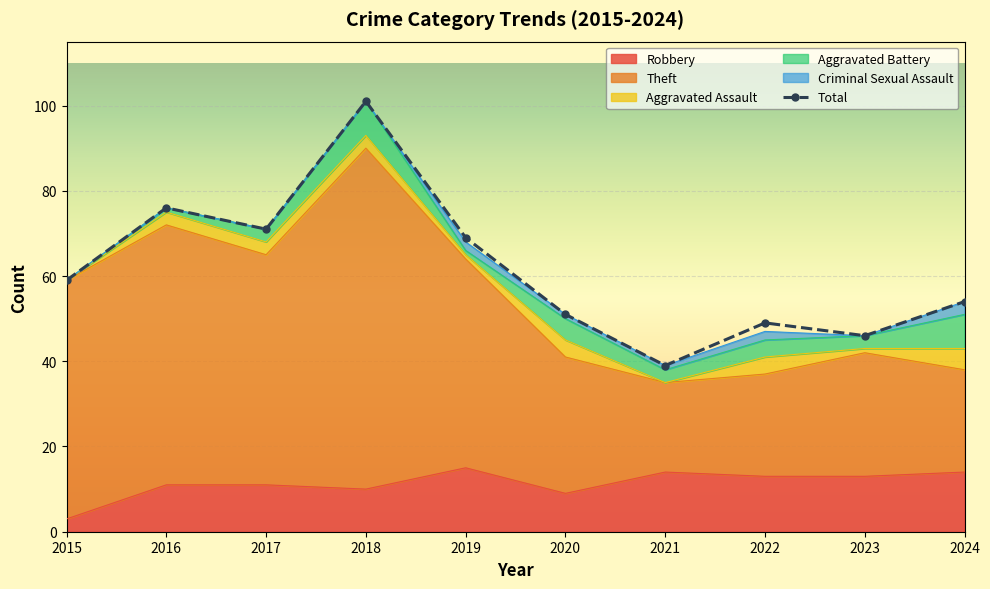

Where is the first local minimum?

2017